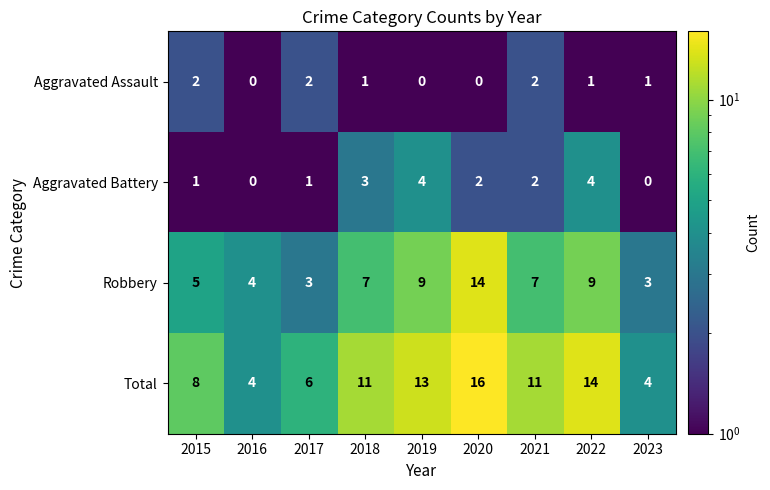

What is the average value of the Total series?

10